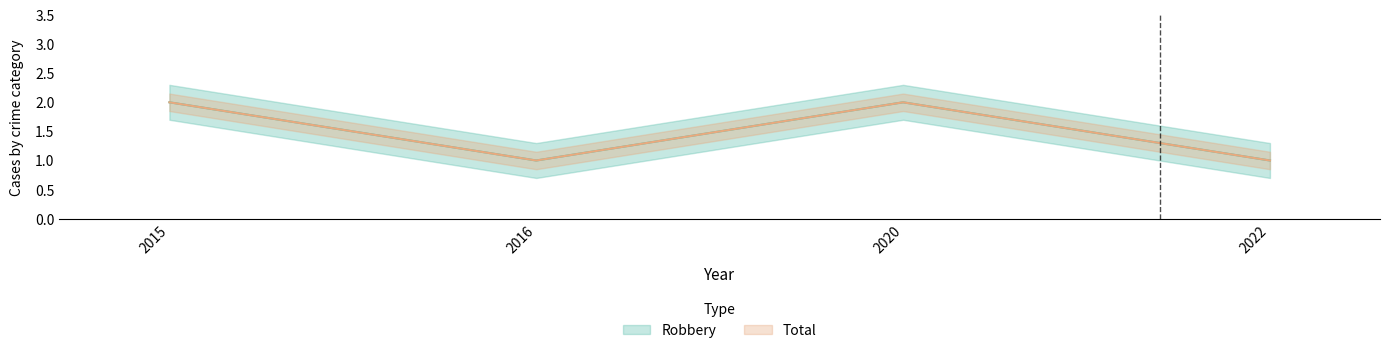

At which label is Total closest to 1?

2016